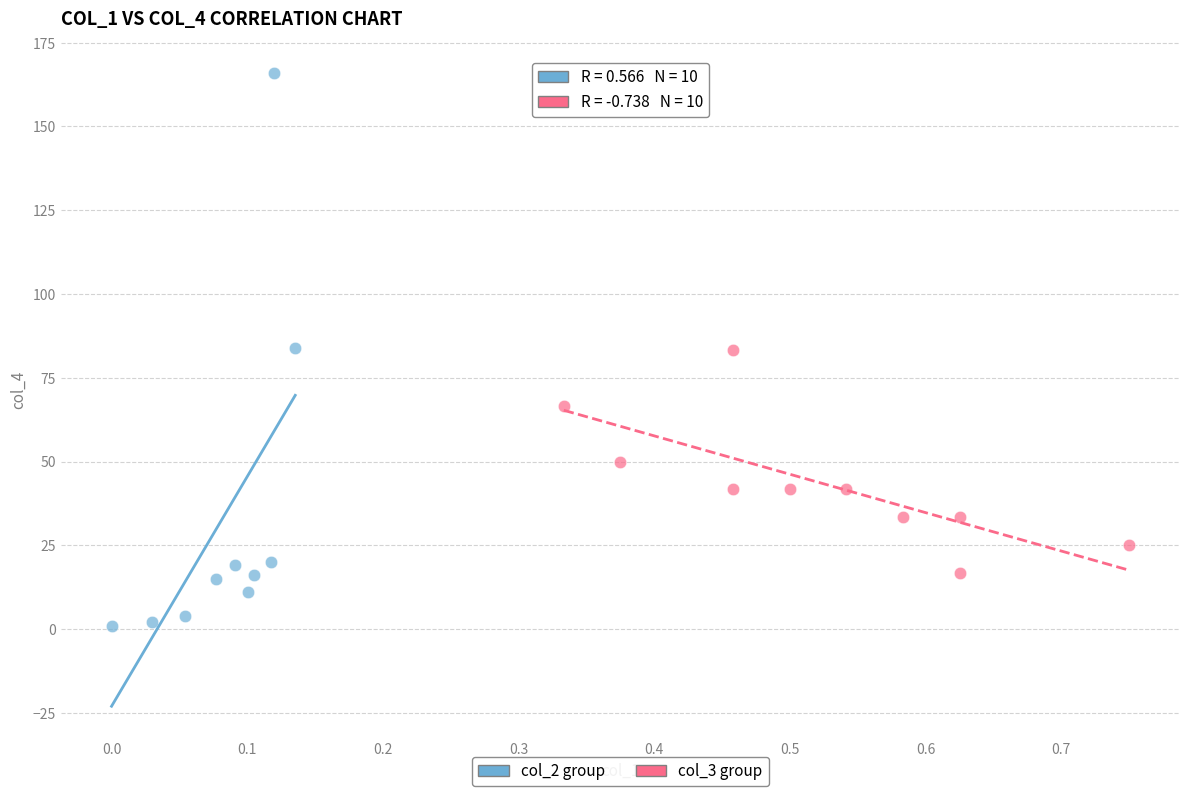

Which series has the widest spread of Y values?

col_2 group